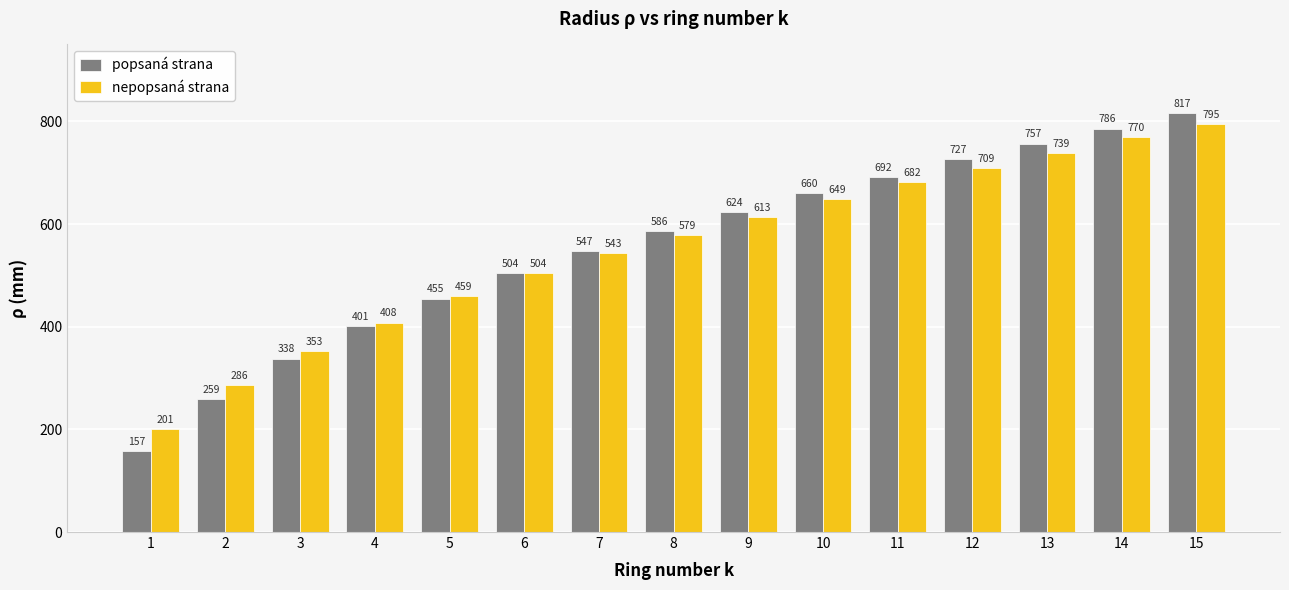

What is the difference between the second highest and second lowest values in the popsaná strana series?

527